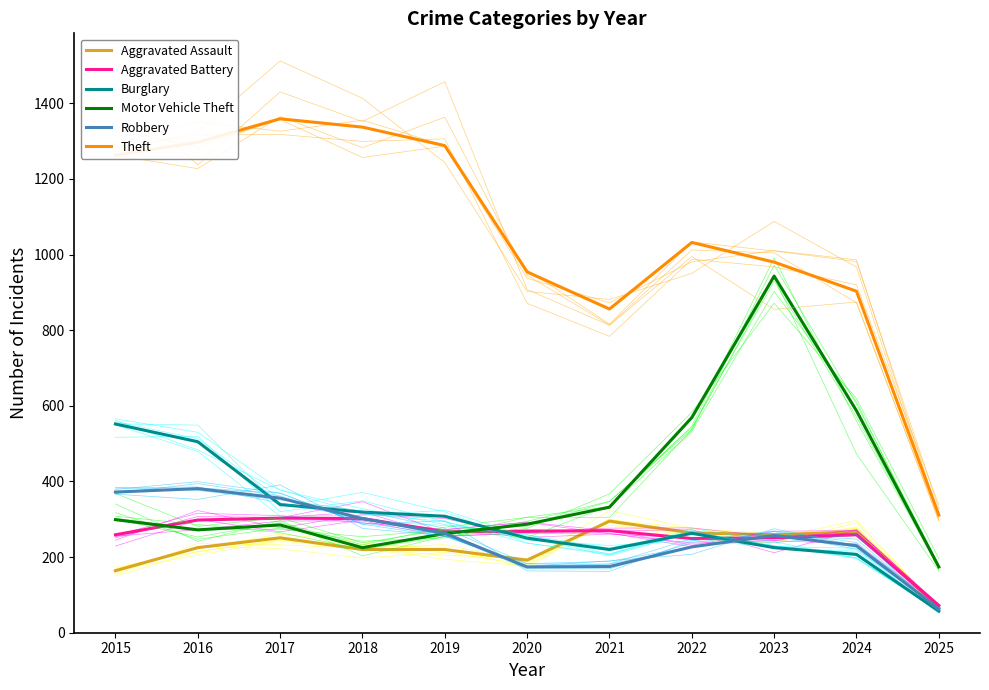

At which label does Motor Vehicle Theft reach its peak?

2023